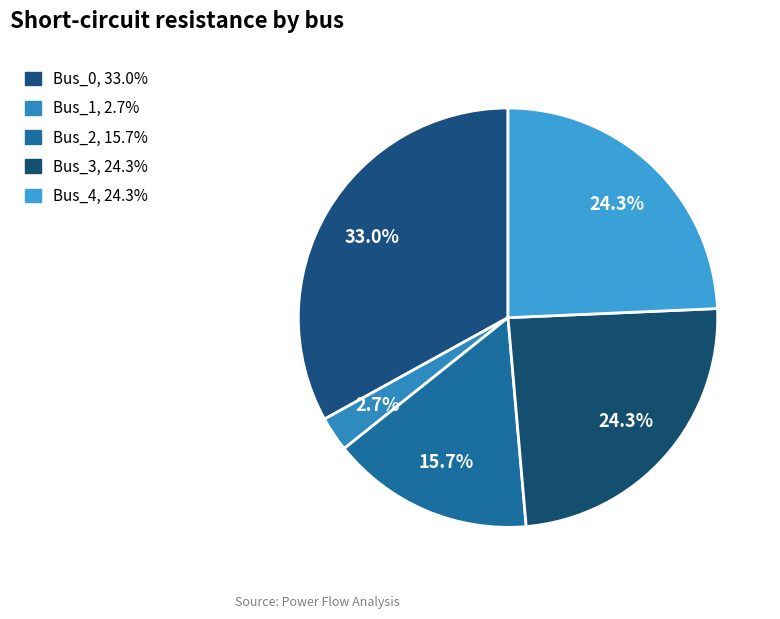

What percentage is NOT represented by Bus_3?

75.7%